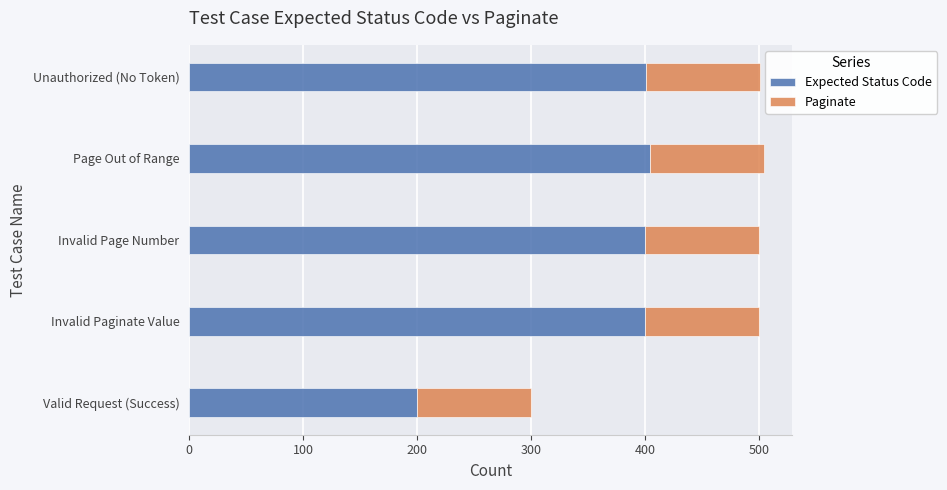

The value of Expected Status Code at Page Out of Range is 124. True or false?

False